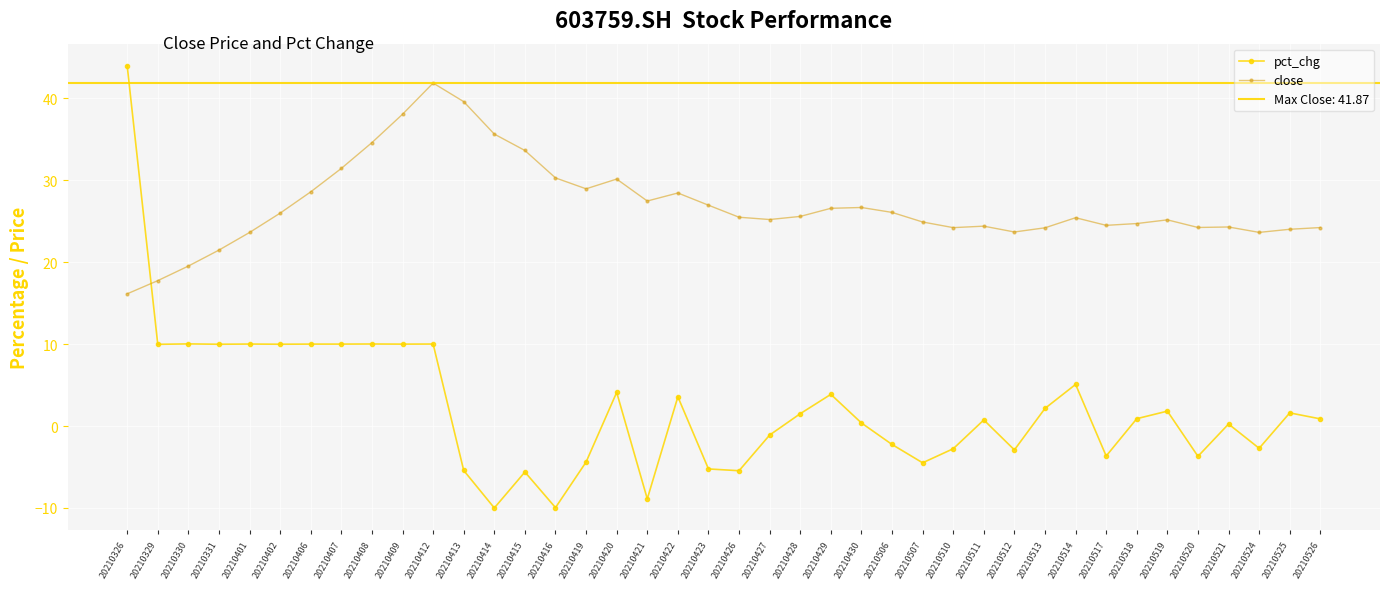

What is the sum of the pct_chg values at 20210514 and 20210426?

-0.4